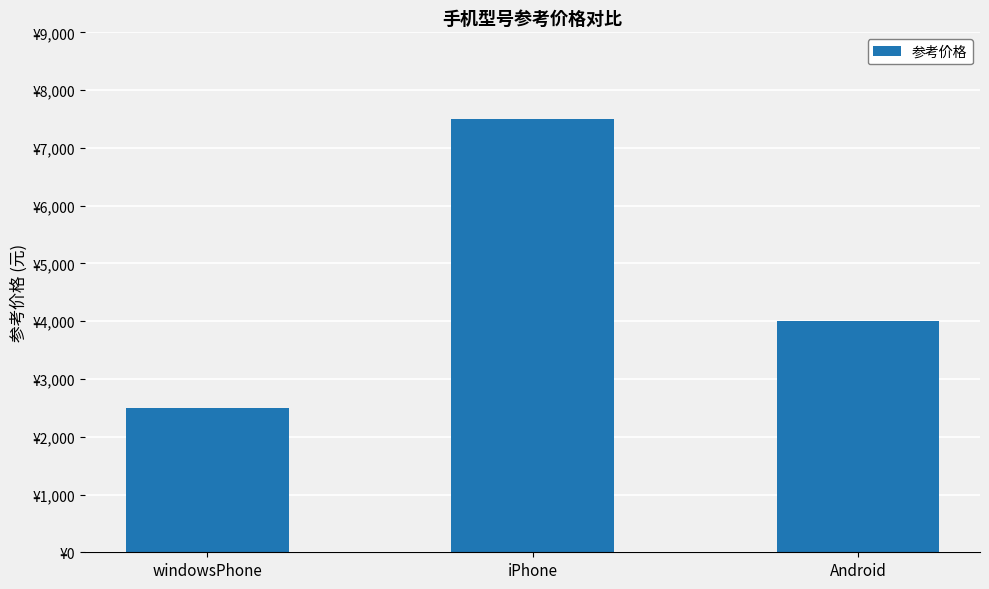

What is the label of the 1st bar from the right?

Android